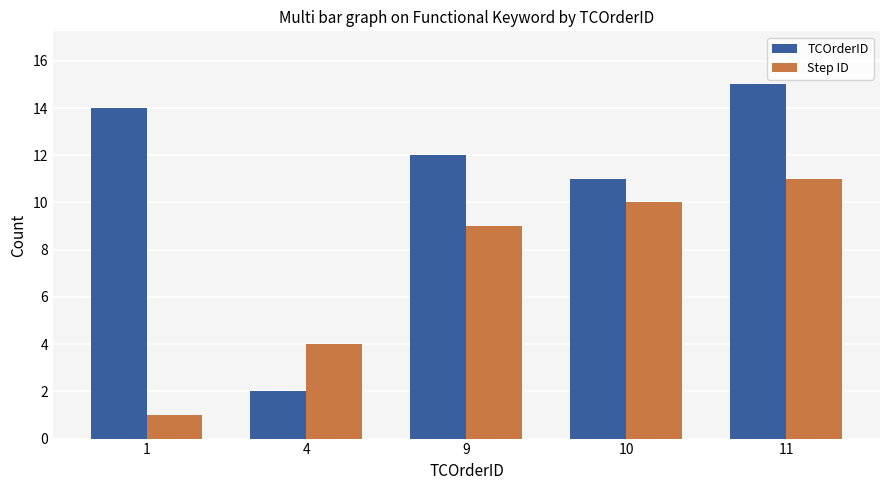

How many bars are there in each group?

2